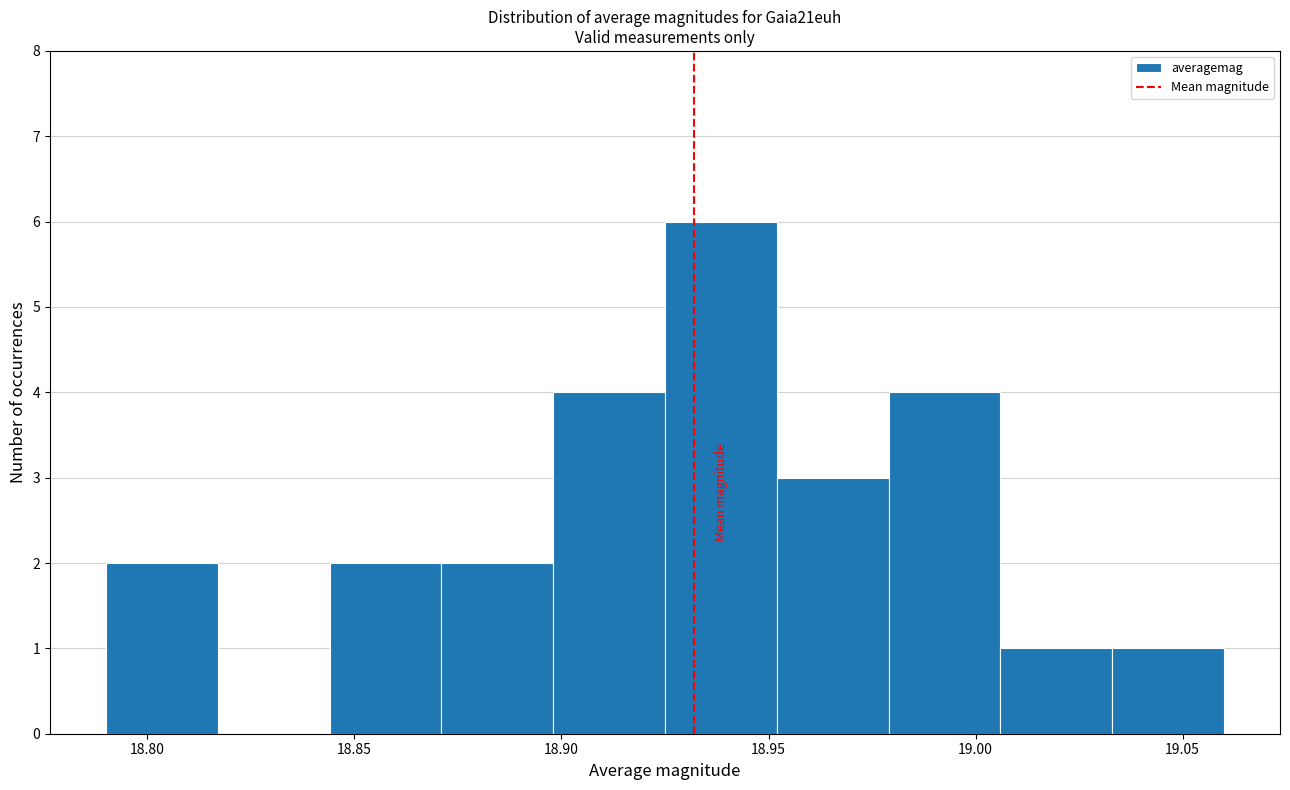

Reading left to right, transcribe this chart: for each bar, give the range it covers on the x-axis and its height. Neither the bar edges nor the heights are printed on the chart, so give them approximately, as read against the axes.

18.790 to 18.817: 2
18.817 to 18.844: 0
18.844 to 18.871: 2
18.871 to 18.898: 2
18.898 to 18.925: 4
18.925 to 18.952: 6
18.952 to 18.979: 3
18.979 to 19.006: 4
19.006 to 19.033: 1
19.033 to 19.060: 1